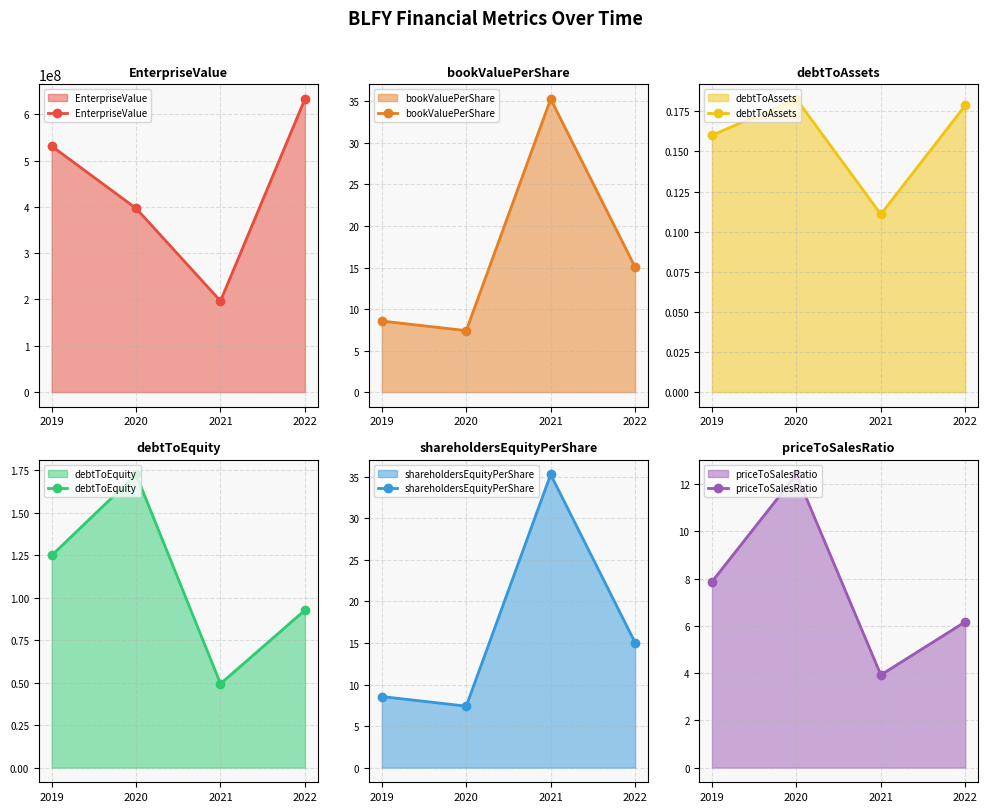

True or false: shareholdersEquityPerShare and bookValuePerShare cross at least once.

False